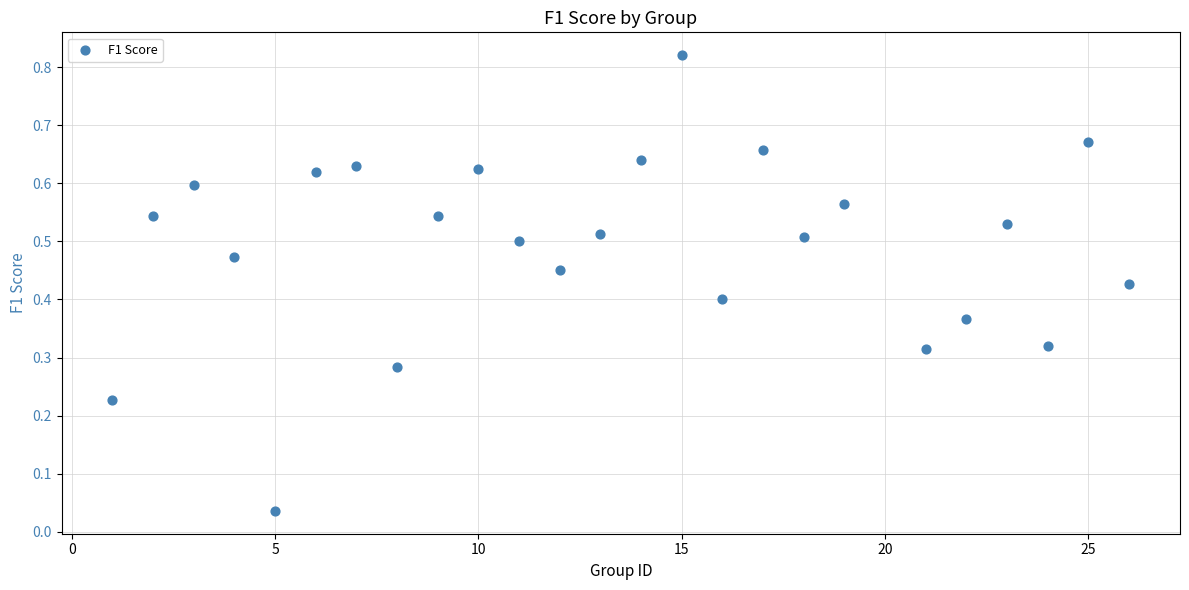

What is the range of X values (max minus min)?

25.0